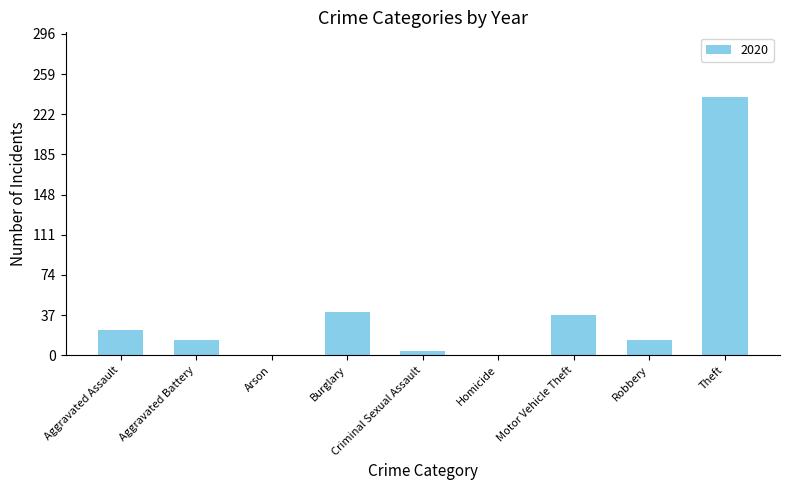

Which category has the highest value across all series?

Theft